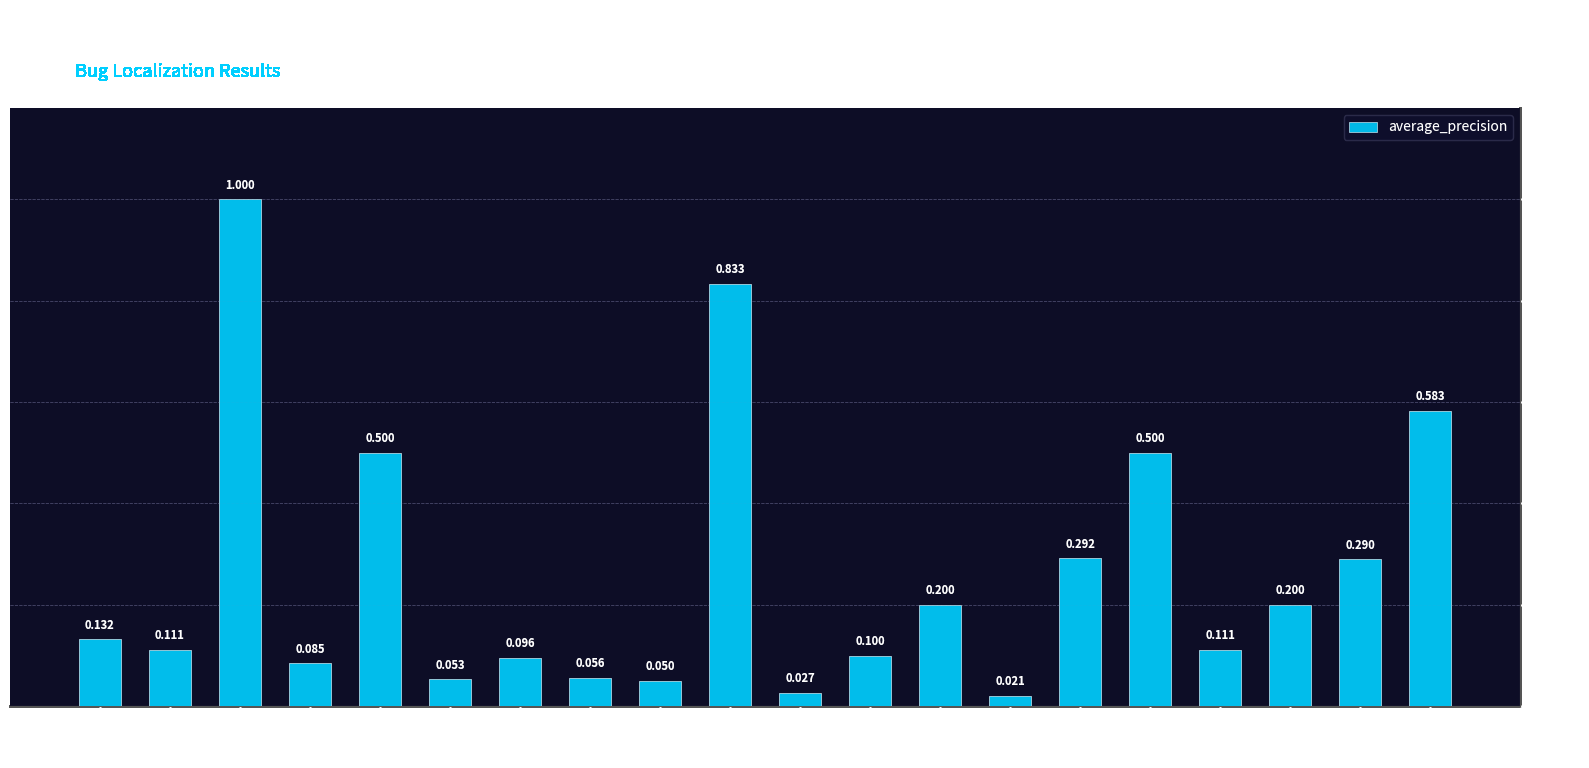

Rank the categories by value from lowest to highest.

Bug #18, Bug #15, Bug #10, Bug #6, Bug #9, Bug #34, Bug #8, Bug #50, Bug #64, Bug #38, Bug #32, Bug #17, Bug #42, Bug #62, Bug #20, Bug #5, Bug #26, Bug #63, Bug #13, Bug #2